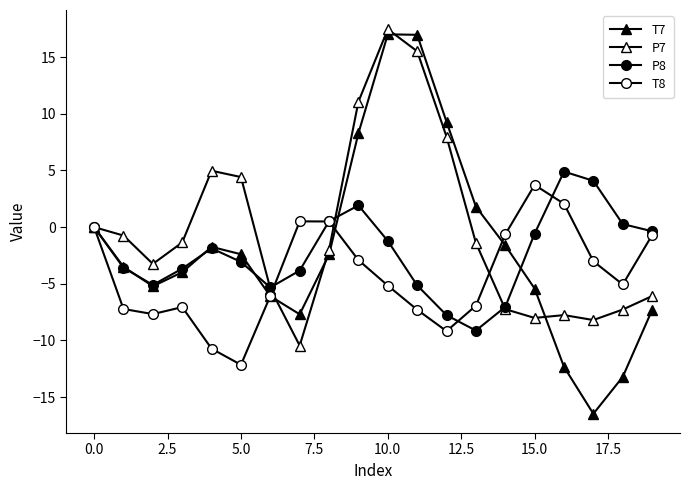

Which series has the widest spread of values?

T7